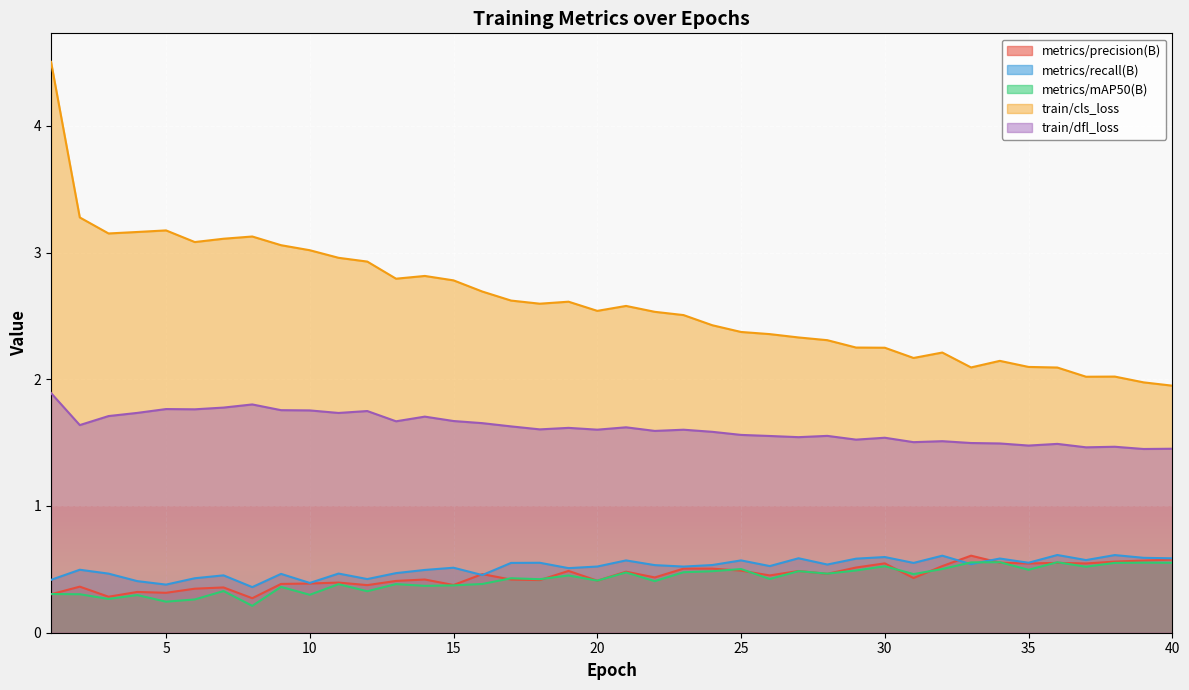

Count the number of data series in this chart.

5